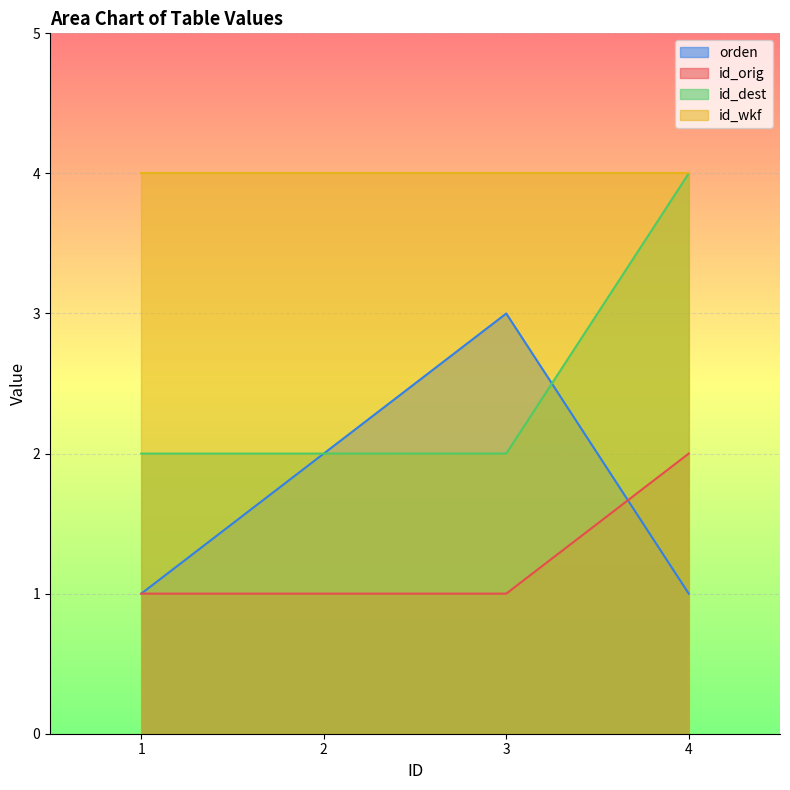

Which has a higher value, 2 or 1?

2